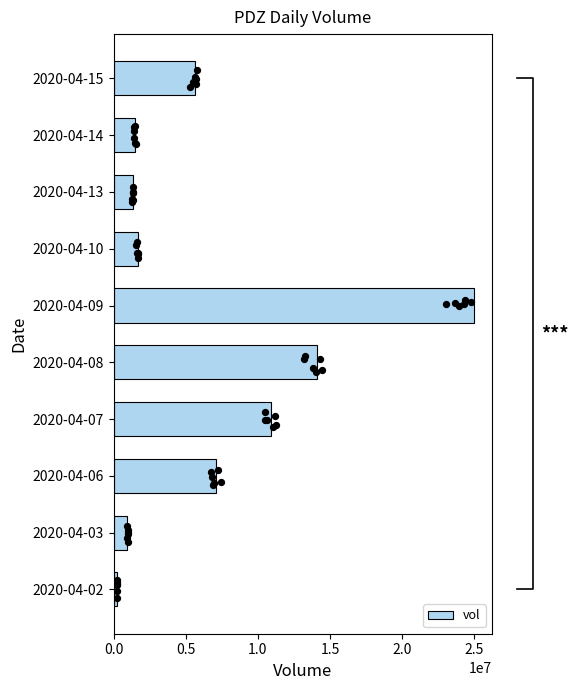

At which label is vol closest to 12589150?

2020-04-08